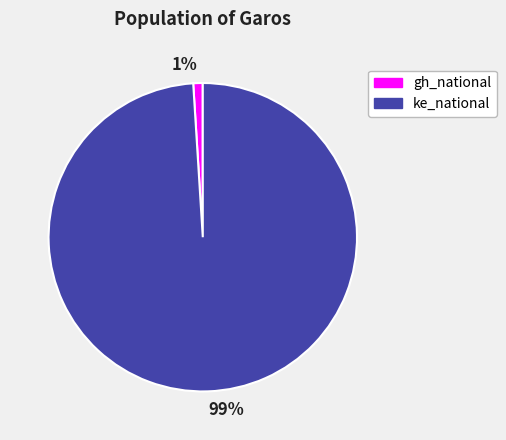

Rank the categories by value from lowest to highest.

1%, 99%